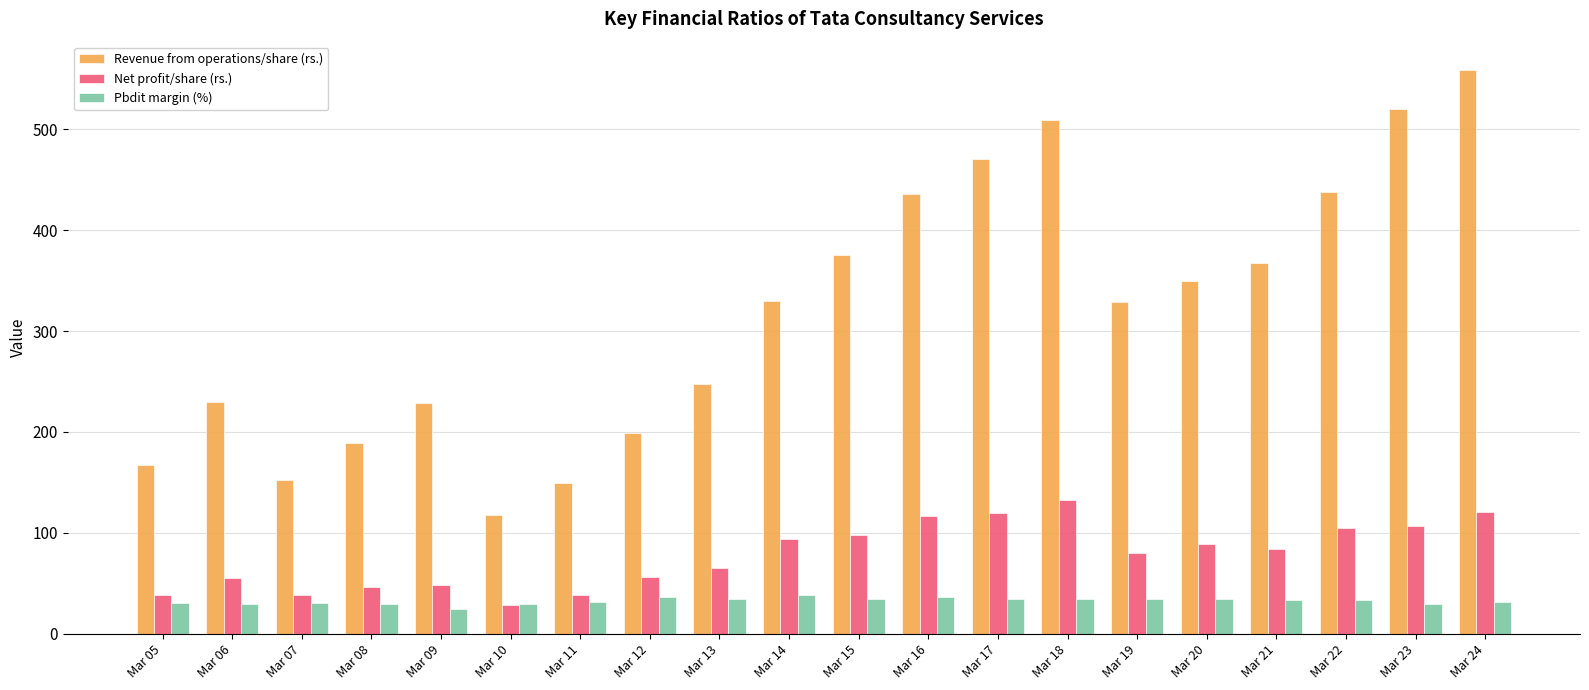

How many series are shown in this chart?

3